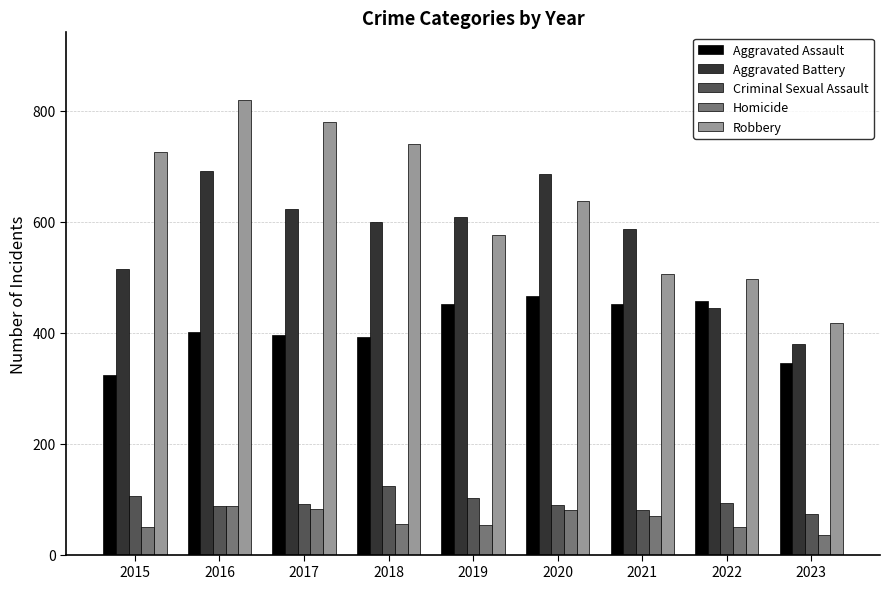

What is the value of the Robbery bar at the 7th from the left?

506